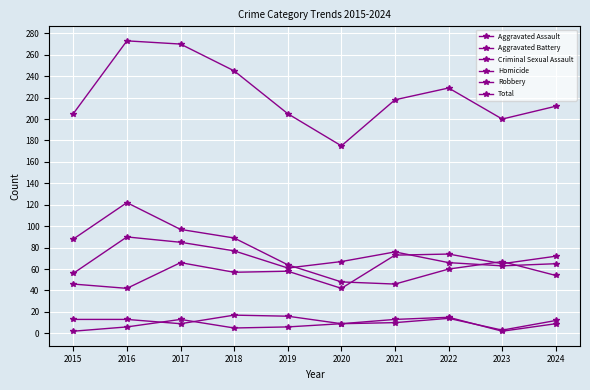

Does the chart have visible grid lines?

Yes